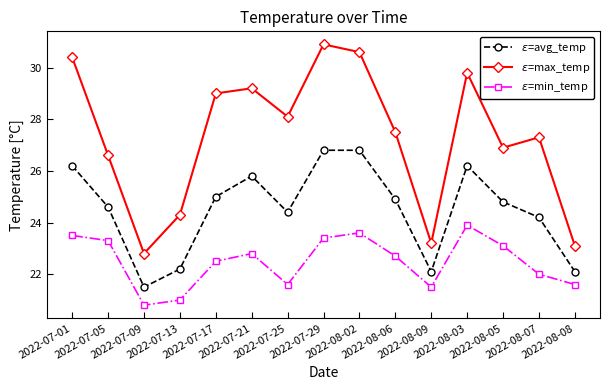

What is the value of the $\varepsilon$=avg_temp point at the 7th from the left?

24.4